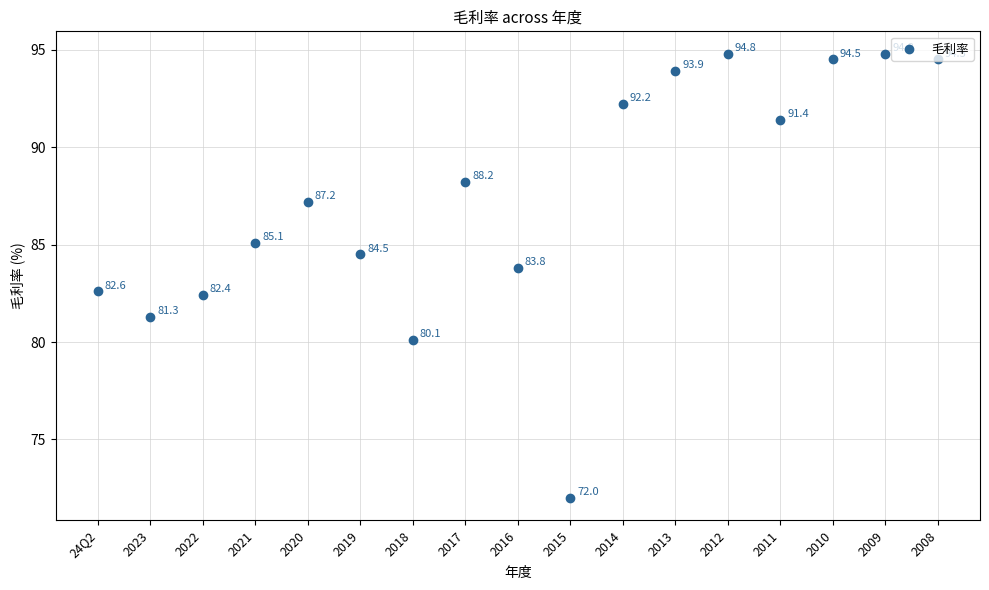

Approximately how many times larger is the value at 2009 compared to 2020?

1.1